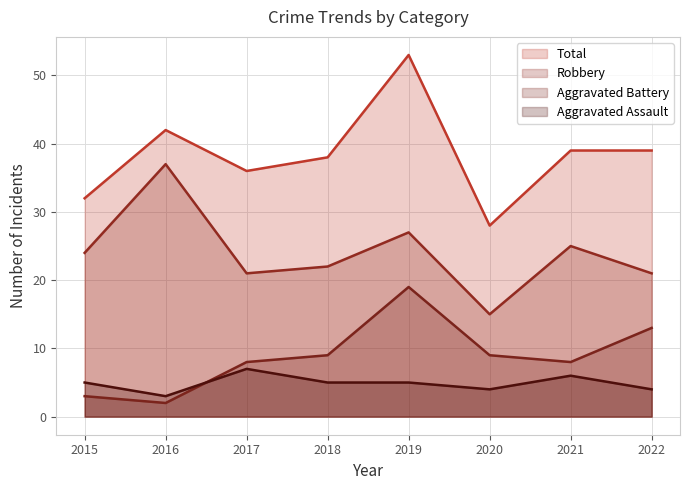

Where does the Aggravated Assault series first go above 5?

2017